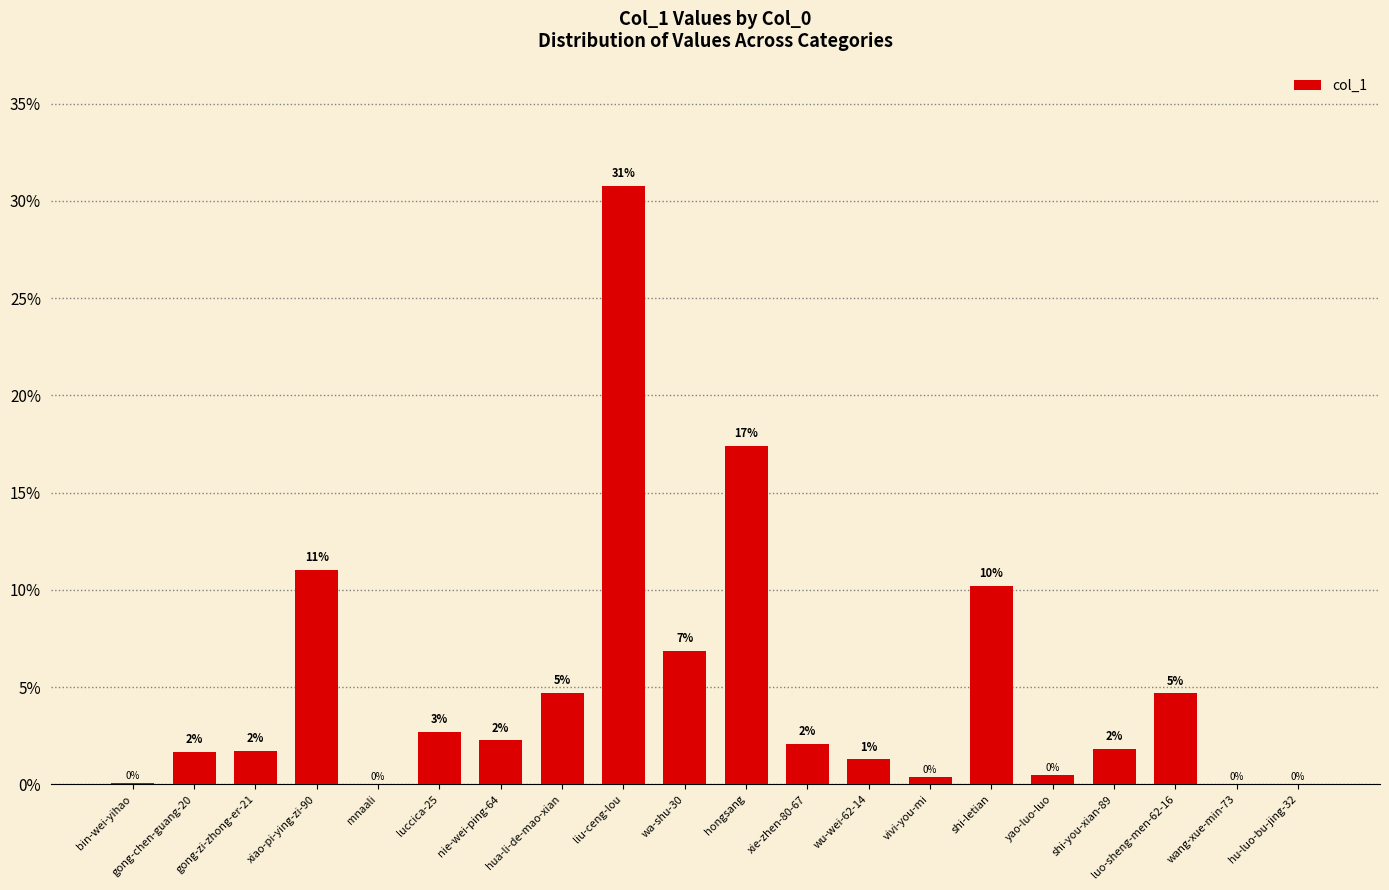

Does the chart contain stacked bars?

No